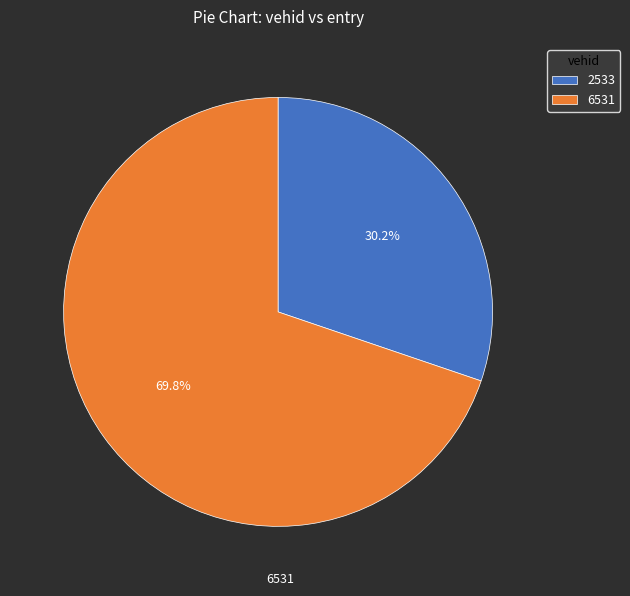

Rank the categories by value from lowest to highest.

2533, 6531